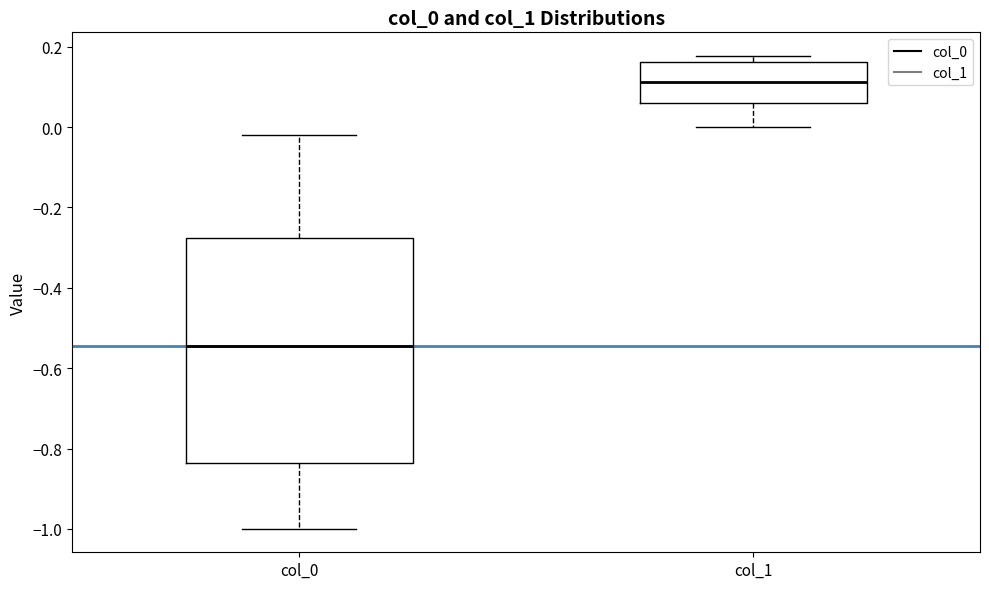

Reading left to right, read every box against the y-axis: the position of its median line, the range the box covers, and the ends of its whiskers. The values are not printed on the chart, so give them approximately, as read against the axis.

col_0: median -0.54, box -0.84 to -0.28, whiskers -1.00 to -0.02
col_1: median 0.12, box 0.06 to 0.16, whiskers 0.00 to 0.18